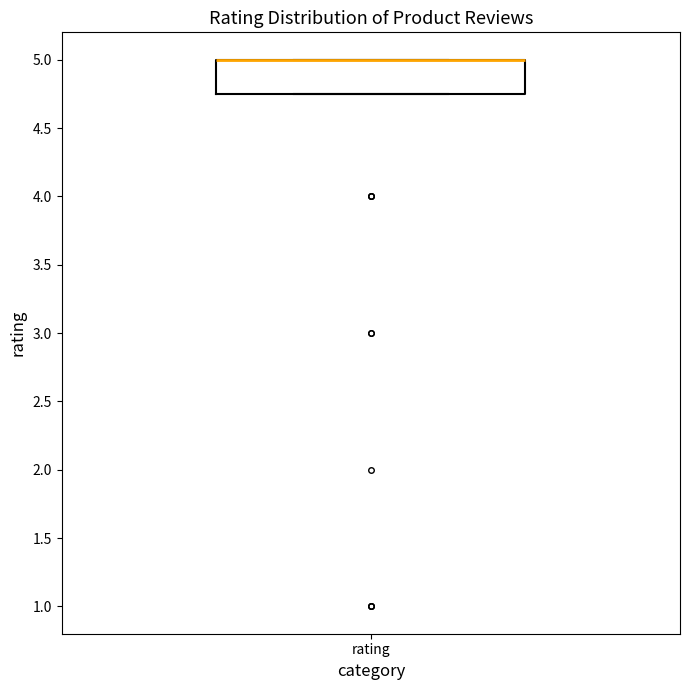

Transcribe this box plot: give where the median line is, the range the box spans, and where the two whiskers end, as read against the y-axis. The values are not printed on the chart, so give them approximately, as read against the axis.

median 5.00 (drawn on the box's upper edge), box 4.75 to 5.00, whiskers 4.75 to 5.00